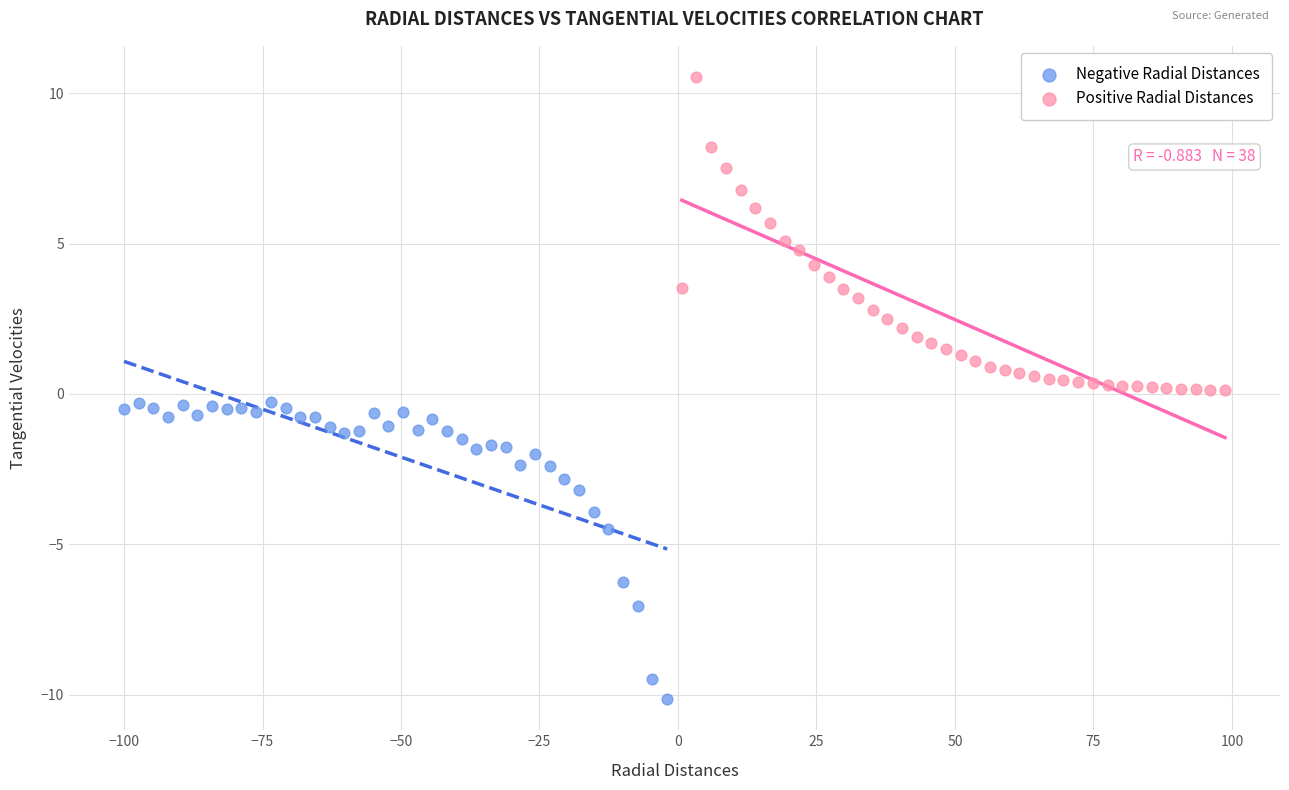

Which series contains the highest Y value?

Positive Radial Distances